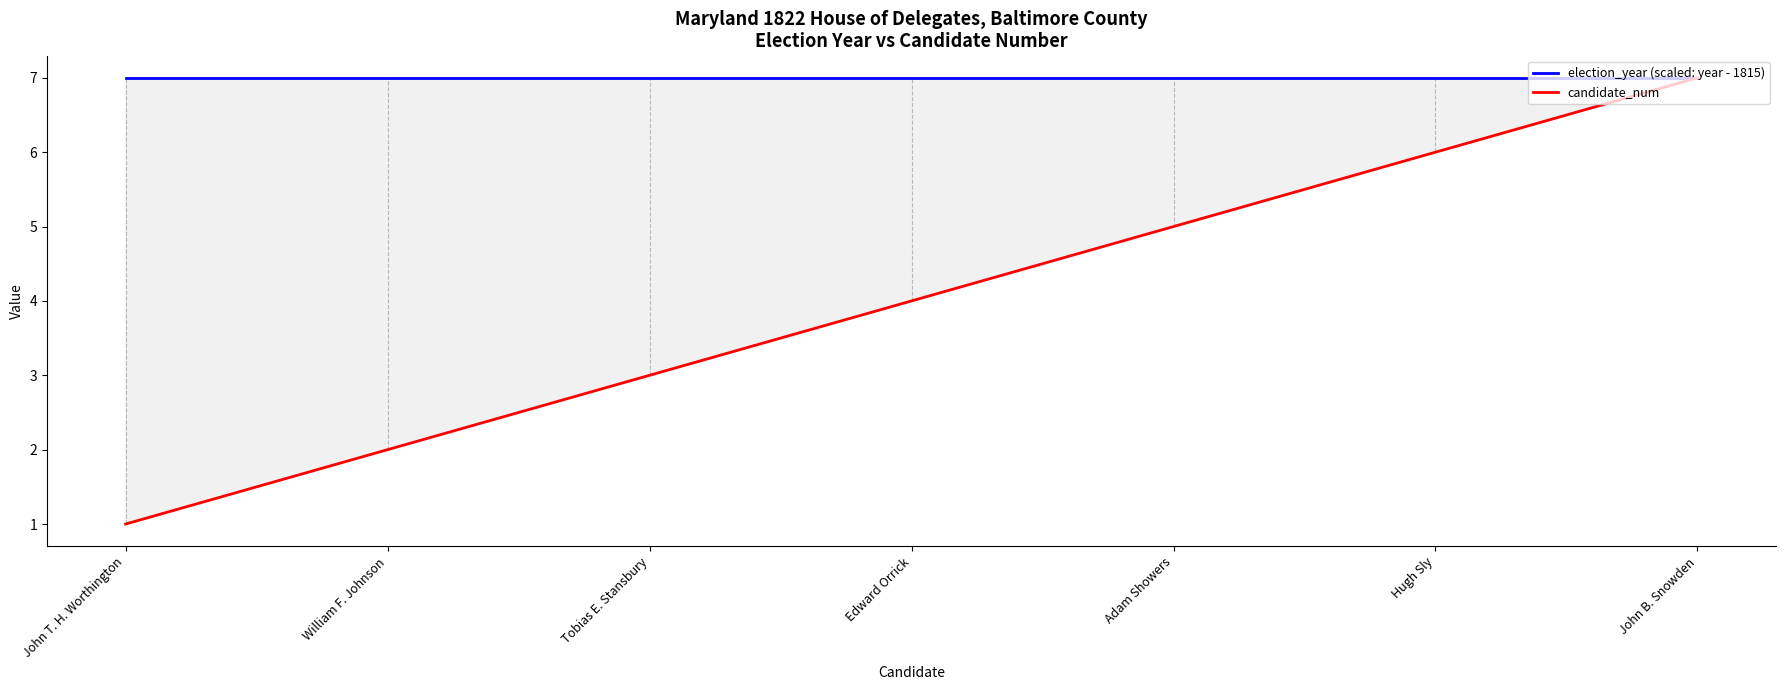

Which category has the lowest value in the candidate_num series?

John T. H. Worthington